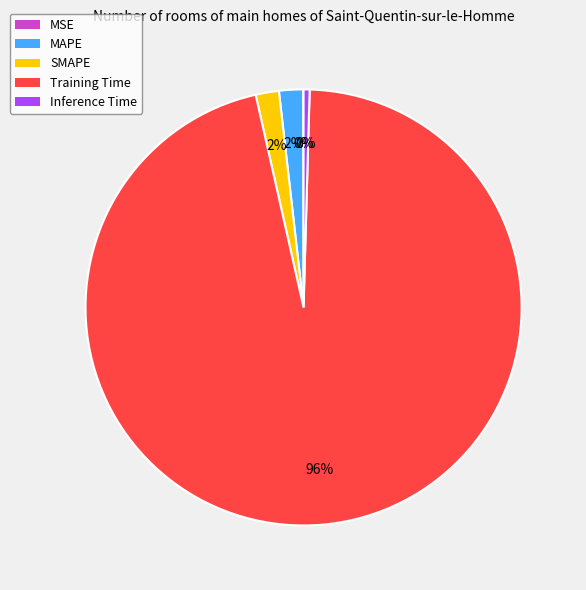

To the nearest percent, what percentage of the pie is MAPE?

2%